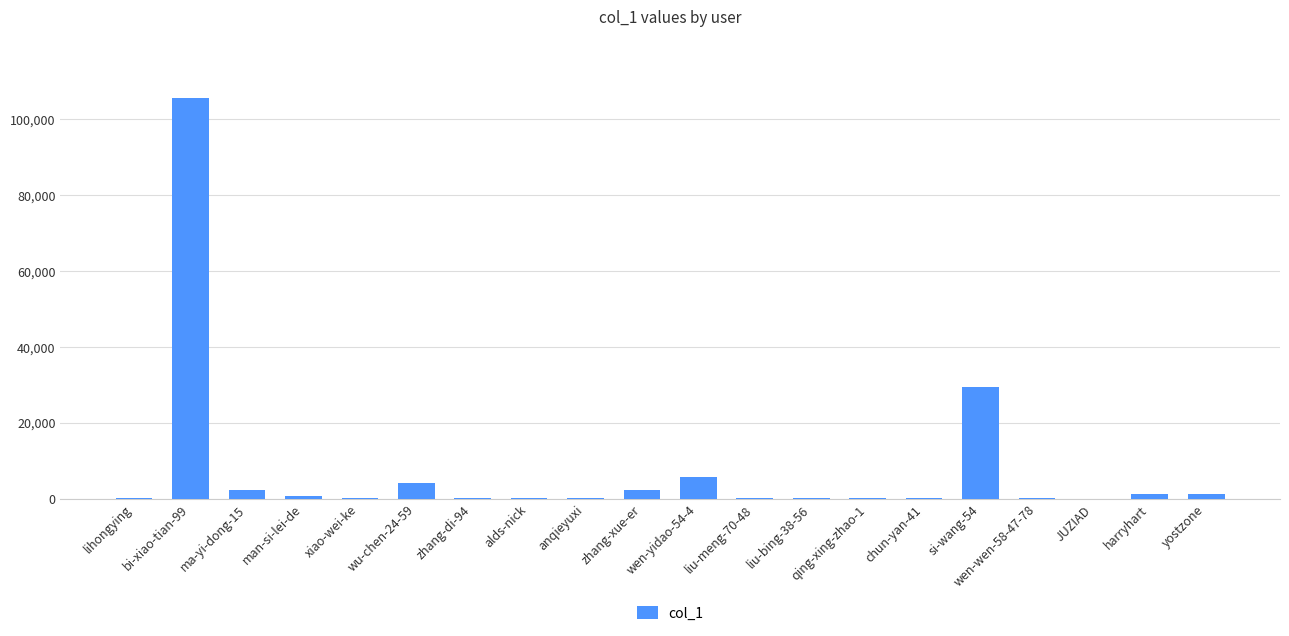

Is it true that the value at lihongying is 23?

True